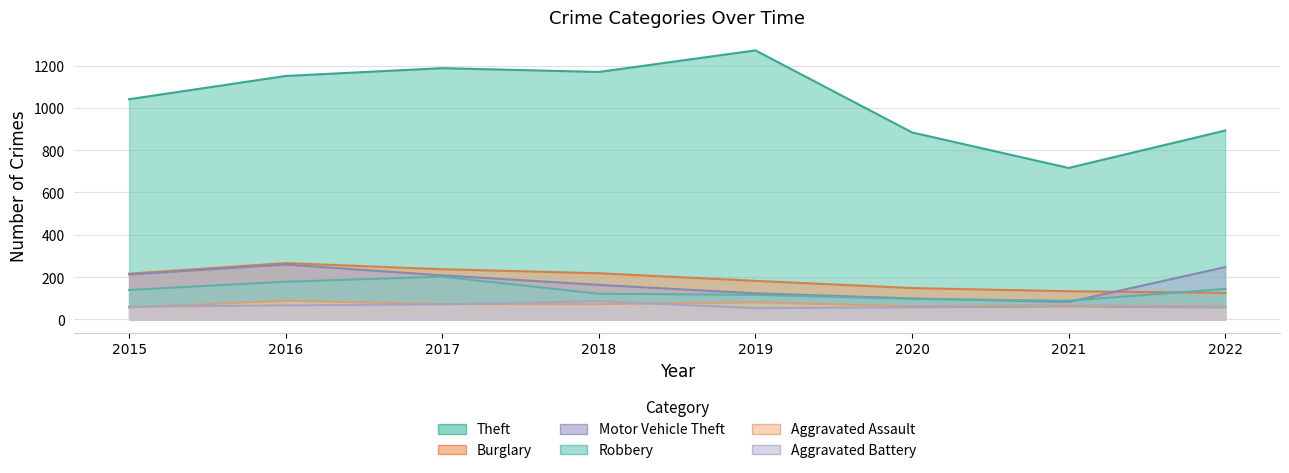

What is the difference between the Aggravated Assault values at 2018 and 2022?

12